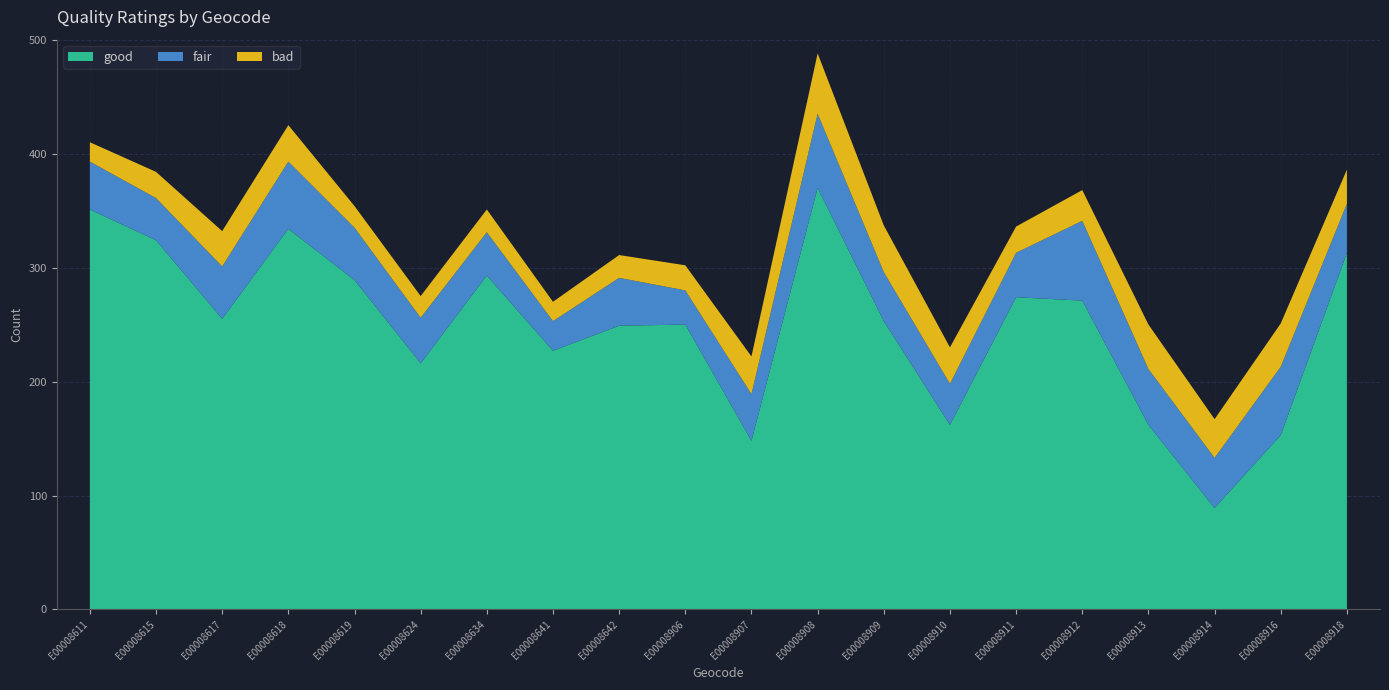

What is the total value across all series at E00008624?

275